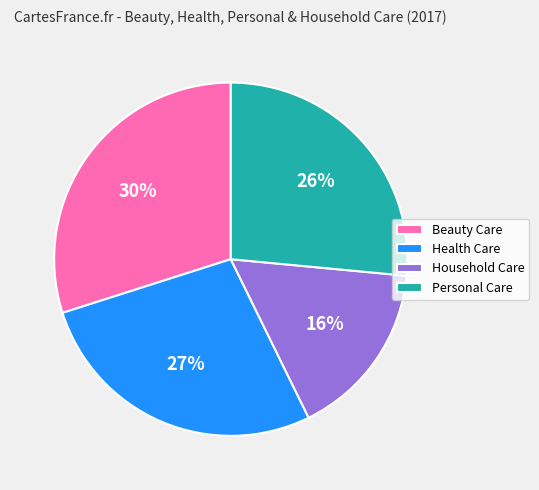

To the nearest percent, what portion does Health Care represent?

27%